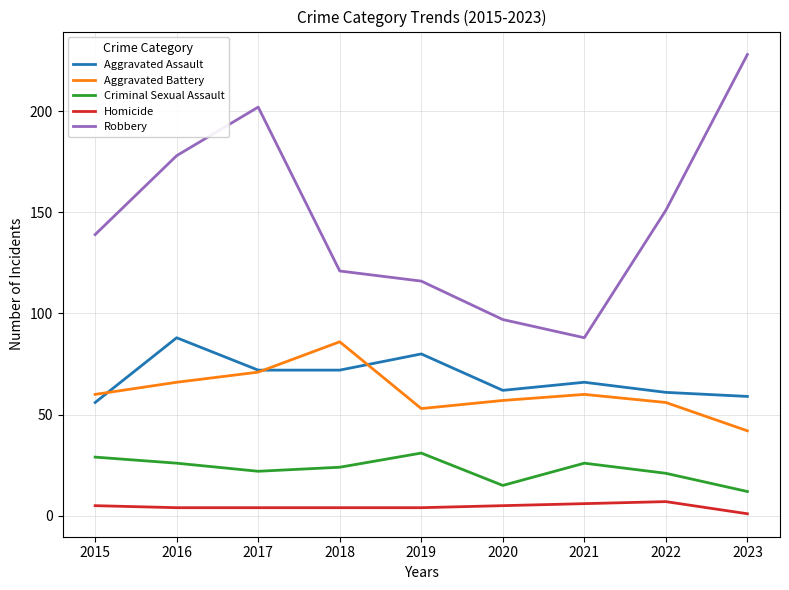

What are all the series names shown in the legend?

Aggravated Assault, Aggravated Battery, Criminal Sexual Assault, Homicide, Robbery